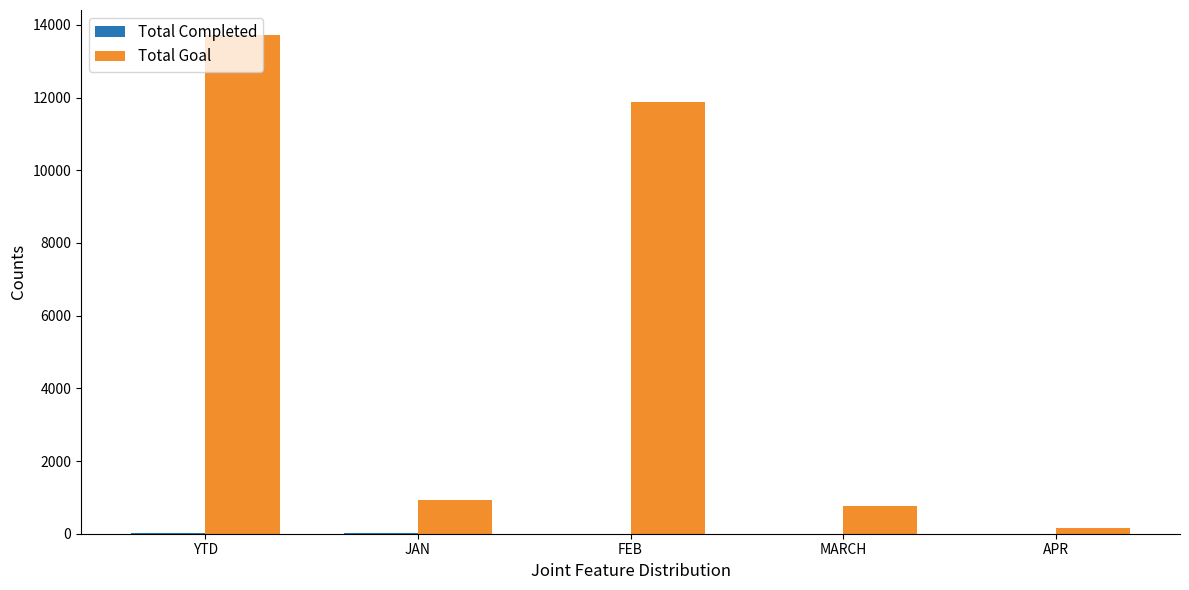

At which label is Total Goal closest to 6940?

FEB